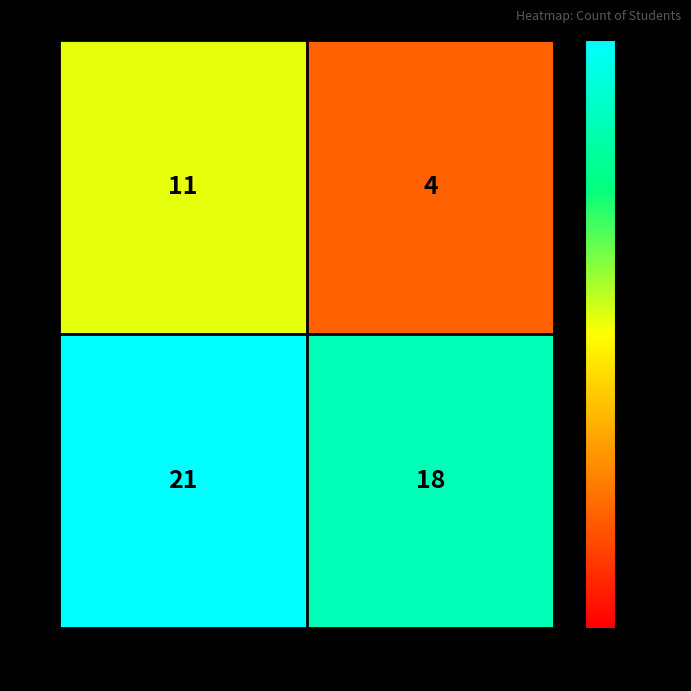

True or false: M has a value of 31 at 16.

False